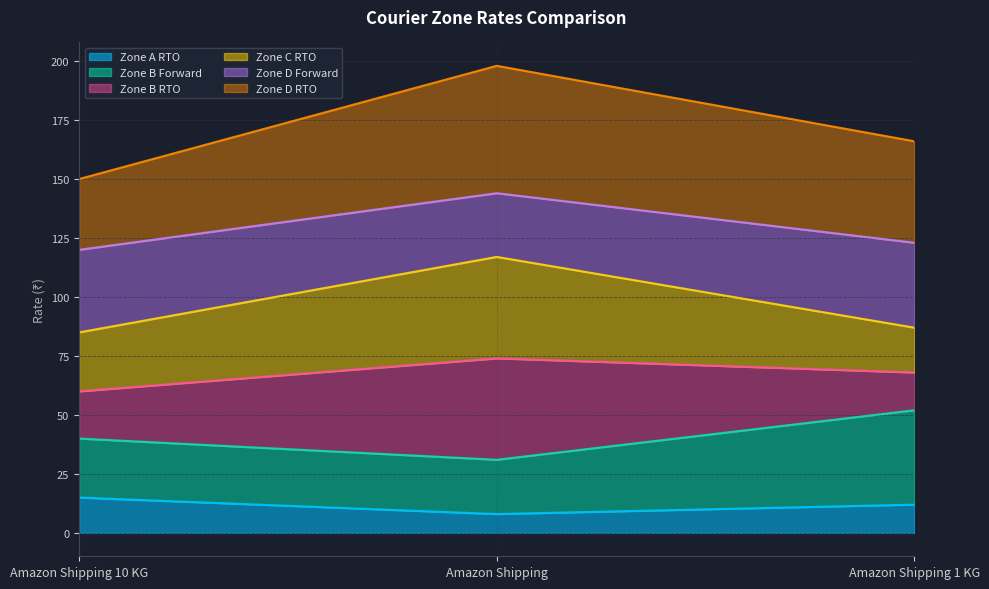

What is the highest value of the Zone A RTO series?

15